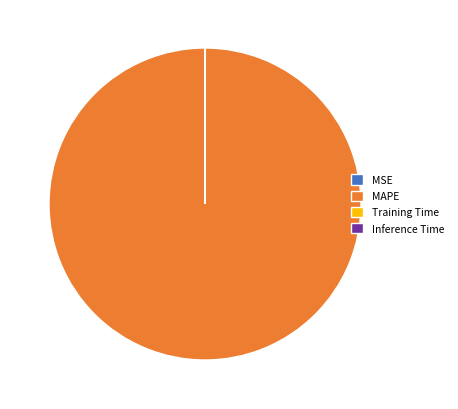

Is it true that MAPE is 100% of the pie?

True